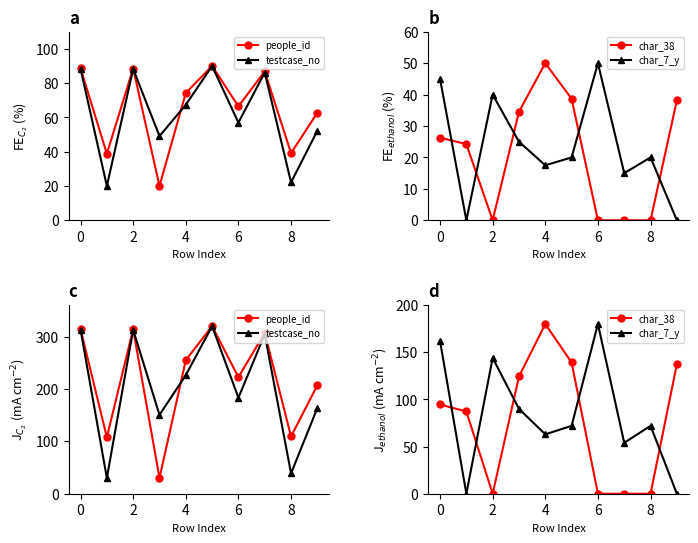

True or false: people_id and testcase_no intersect in this chart.

True